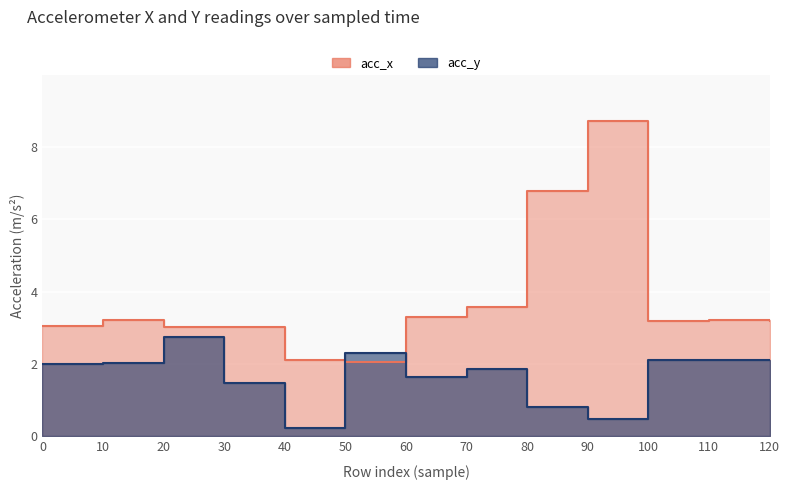

Which series has the largest total across all categories?

acc_x